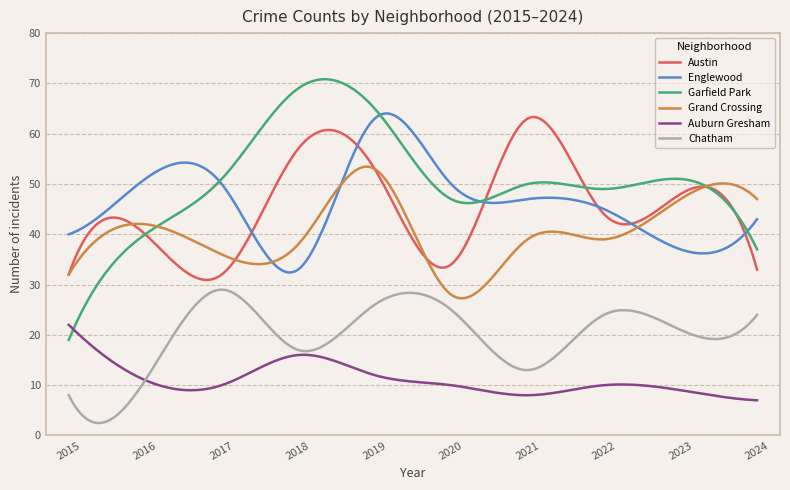

Which series has the largest total across all categories?

Garfield Park